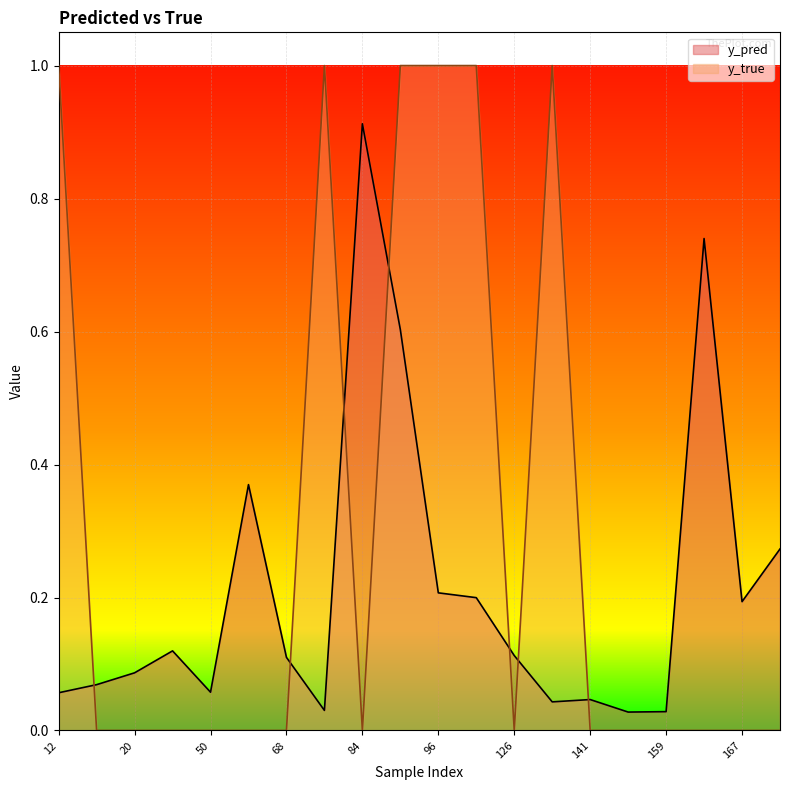

What is the value of the y_pred point at the 1st from the left?

0.1